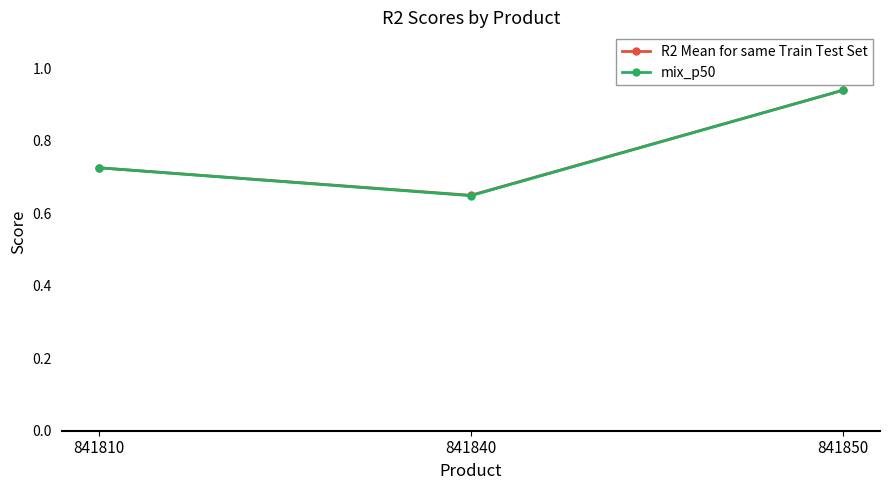

Which series has the largest range (max minus min)?

mix_p50